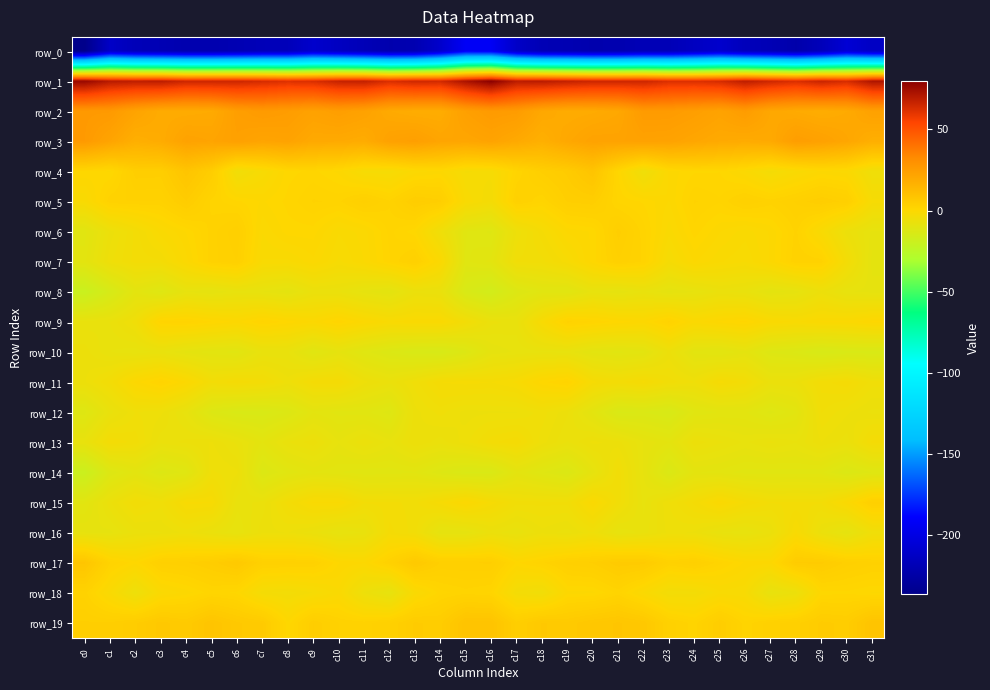

What is the difference between the highest and lowest values at c15?

265.1